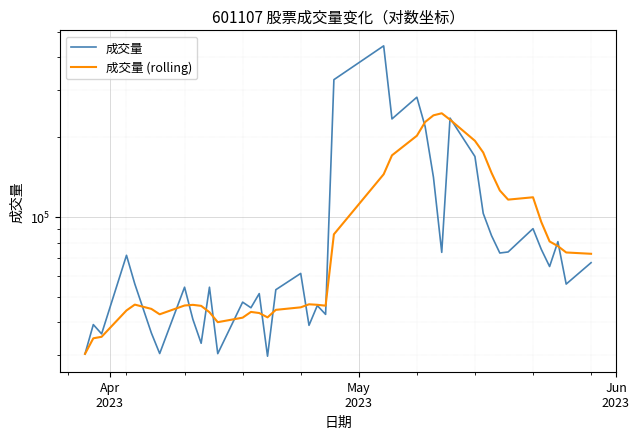

Which series has the widest spread of values?

成交量